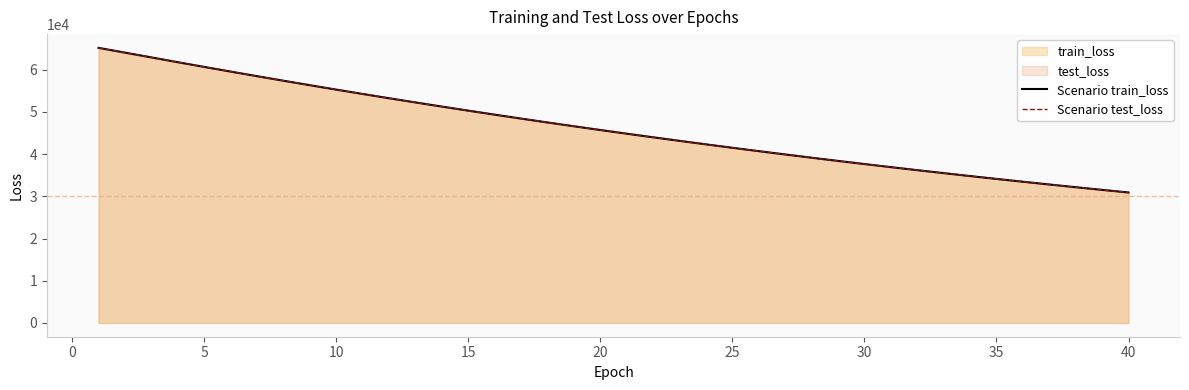

How many series are shown in this chart?

2